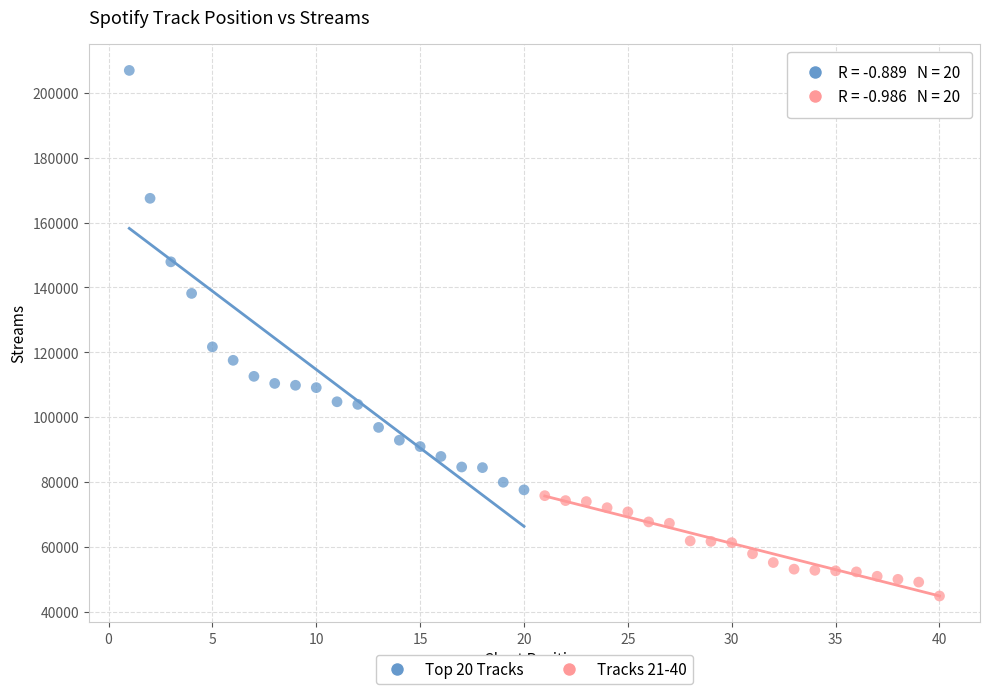

Which series contains the highest Y value?

Top 20 Tracks